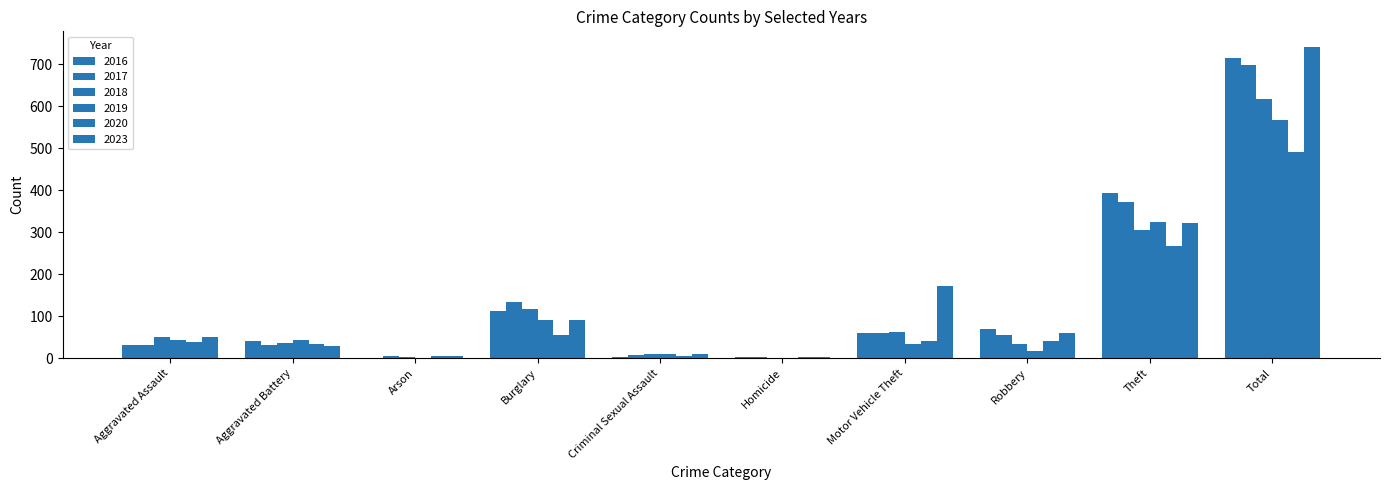

True or false: 2018 has a value of 159 at Theft.

False